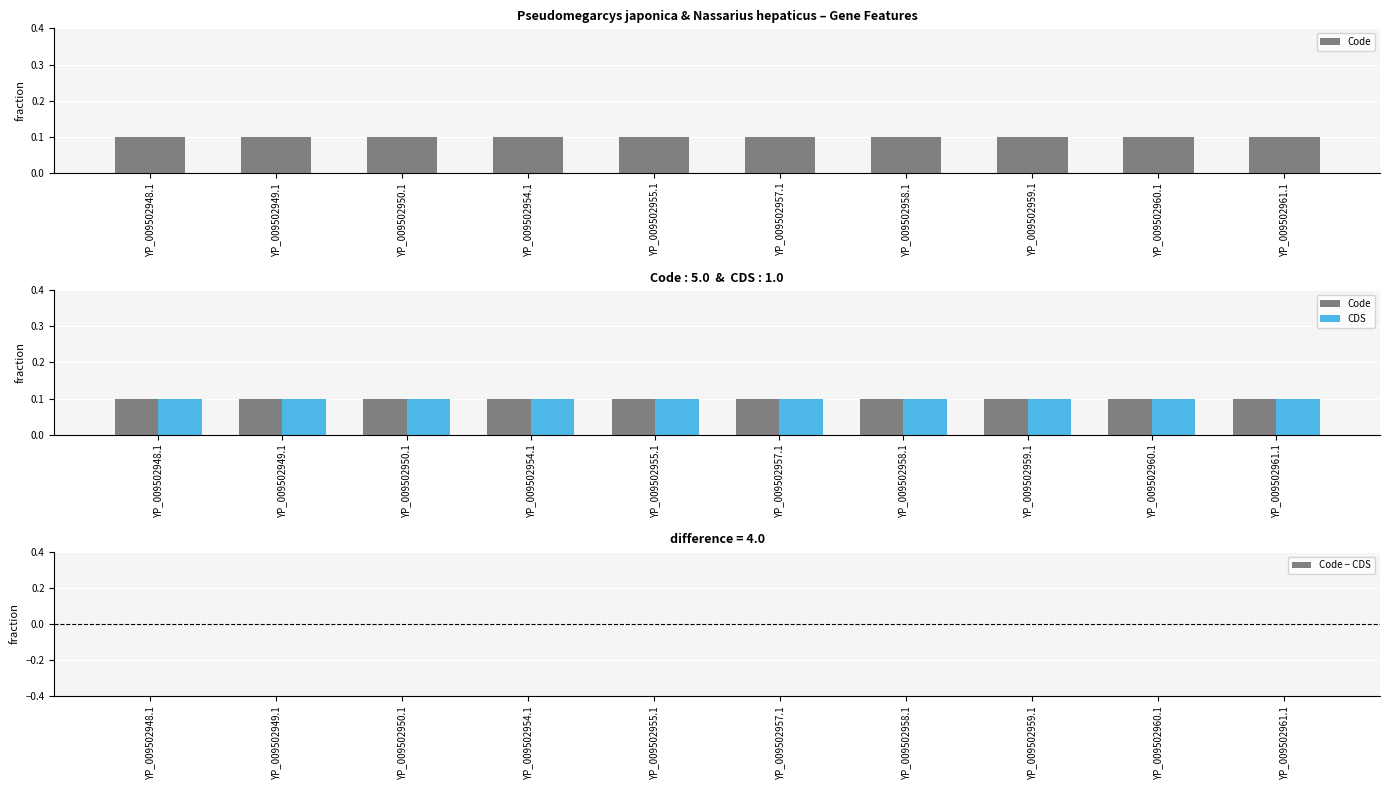

At which label is Code closest to 0?

YP_009502948.1